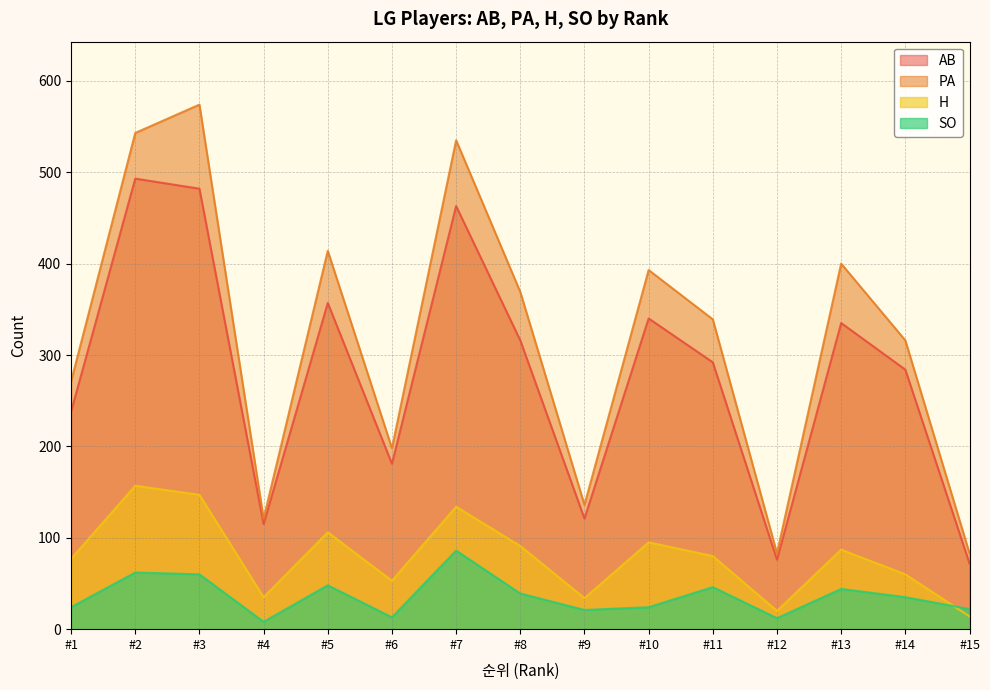

What is the sum of all SO values?

544